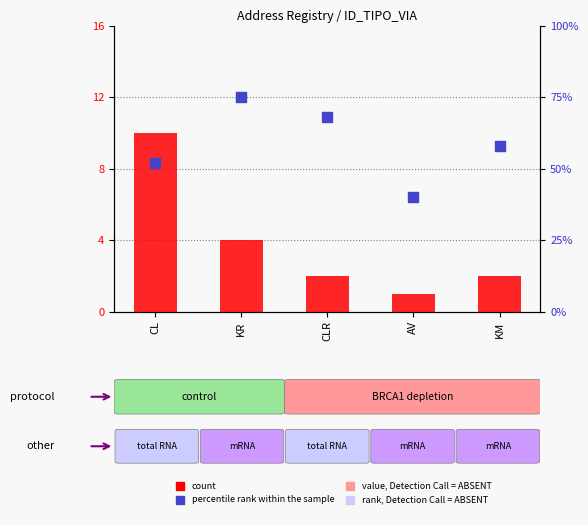

At which category is the sum across all series the highest?

KR